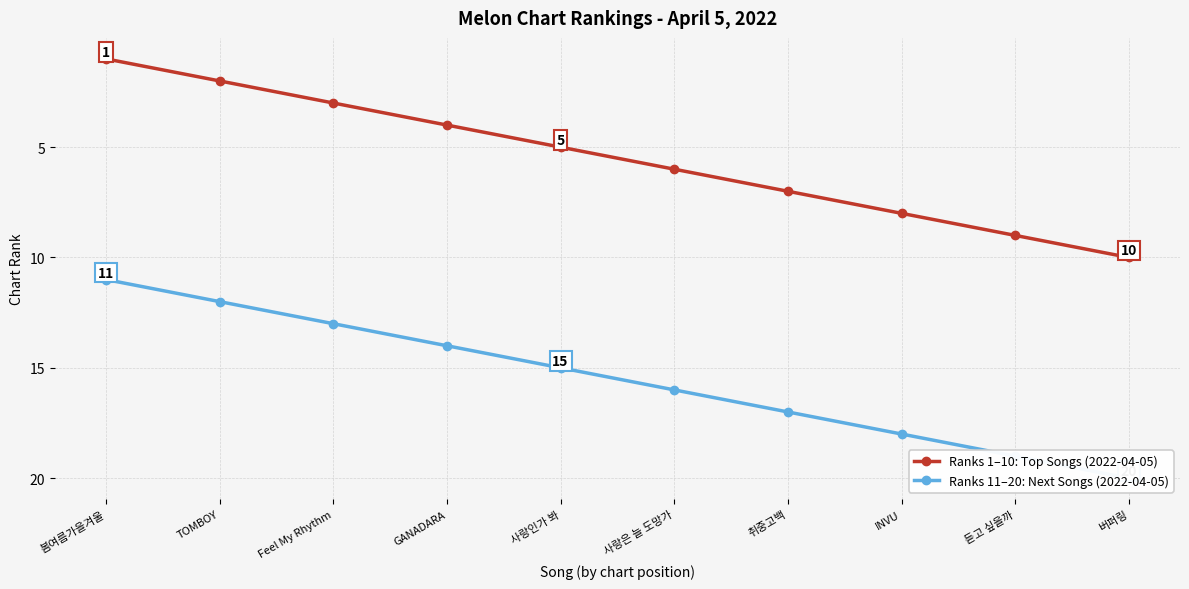

True or false: Ranks 1–10: Top Songs (2022-04-05) has more than 1 interior local peaks.

False